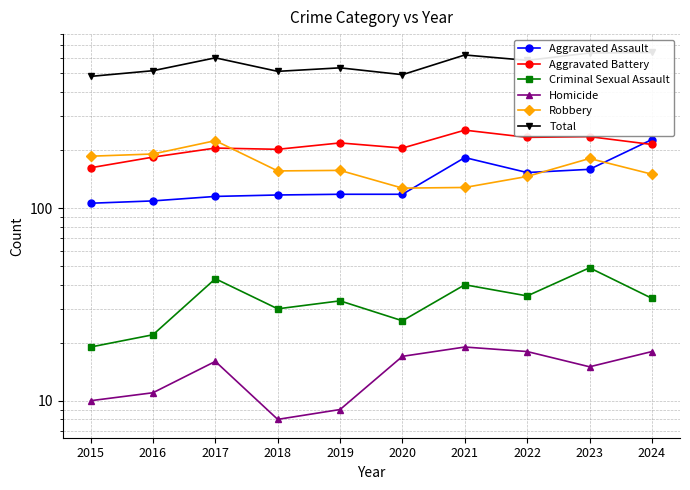

What value does the Total series have at 2021?

624